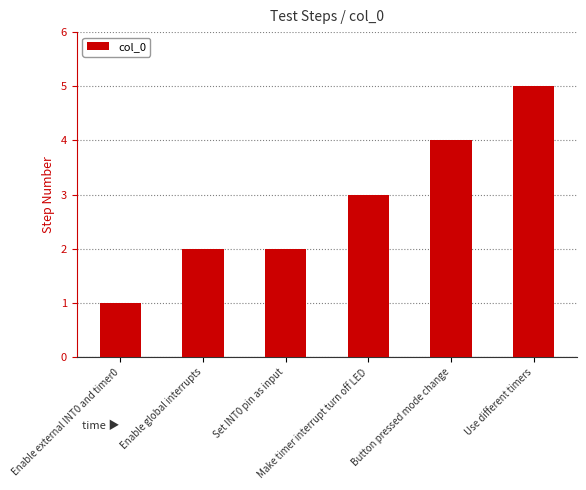

True or false: the data shows 2 at Set INT0 pin as input.

True